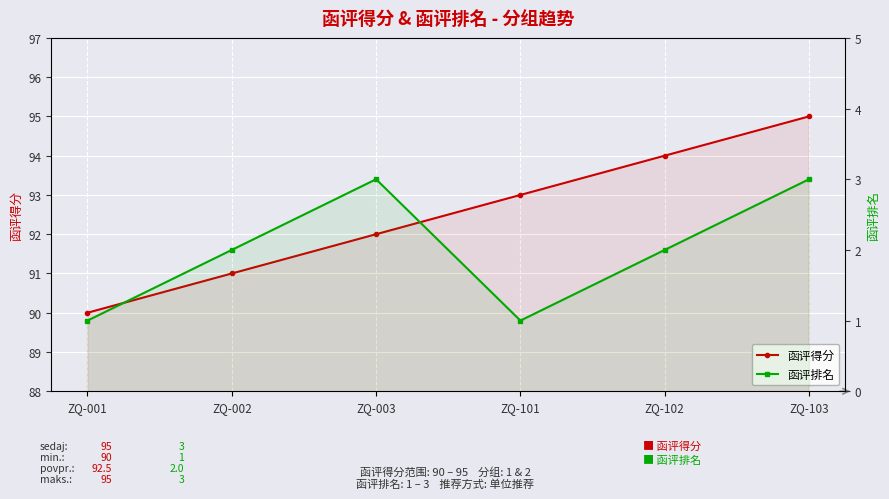

Reading left to right, extract all data points from this chart.

函评得分: ZQ-001=90	ZQ-002=91	ZQ-003=92	ZQ-101=93	ZQ-102=94	ZQ-103=95
函评排名: ZQ-001=1	ZQ-002=2	ZQ-003=3	ZQ-101=1	ZQ-102=2	ZQ-103=3